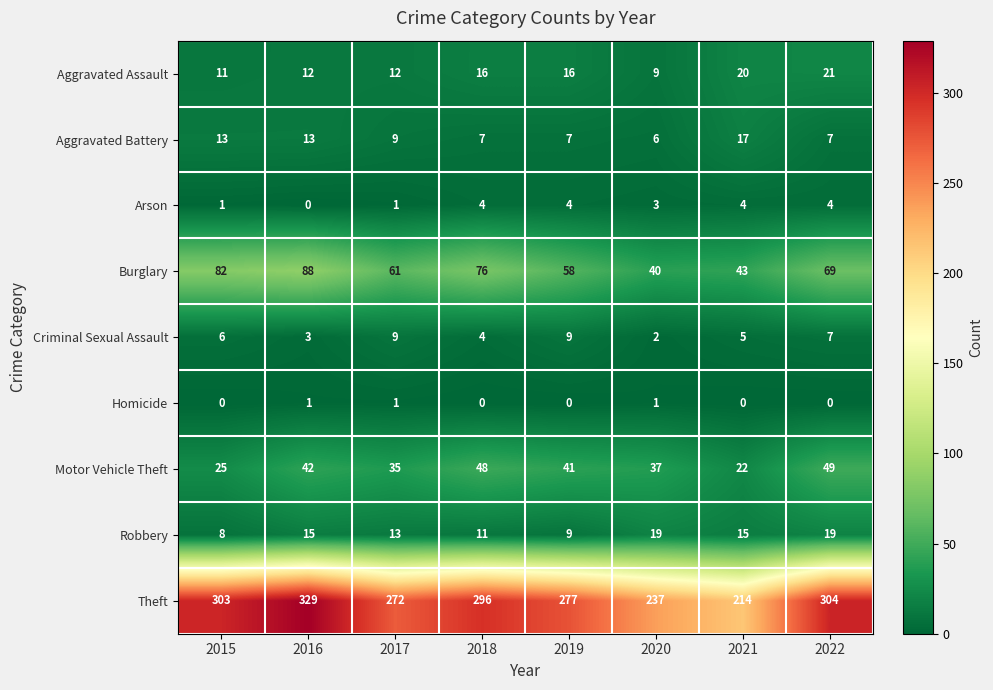

Is it true that Motor Vehicle Theft equals 49 at 2022?

True